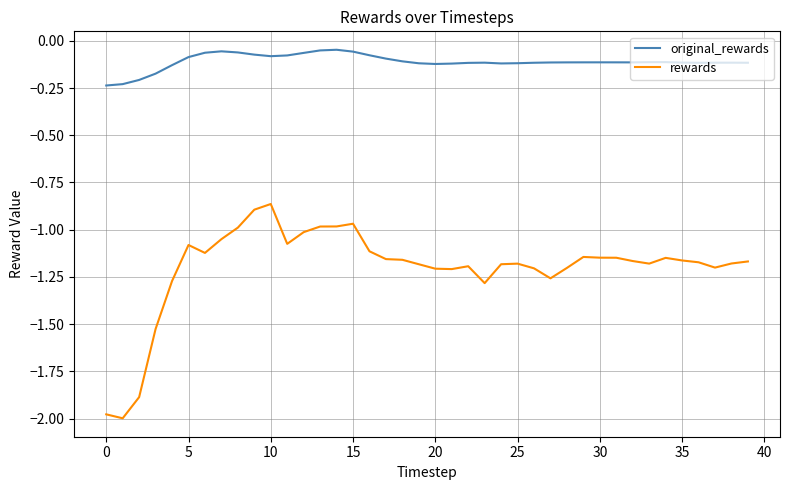

What are all the series names shown in the legend?

original_rewards, rewards